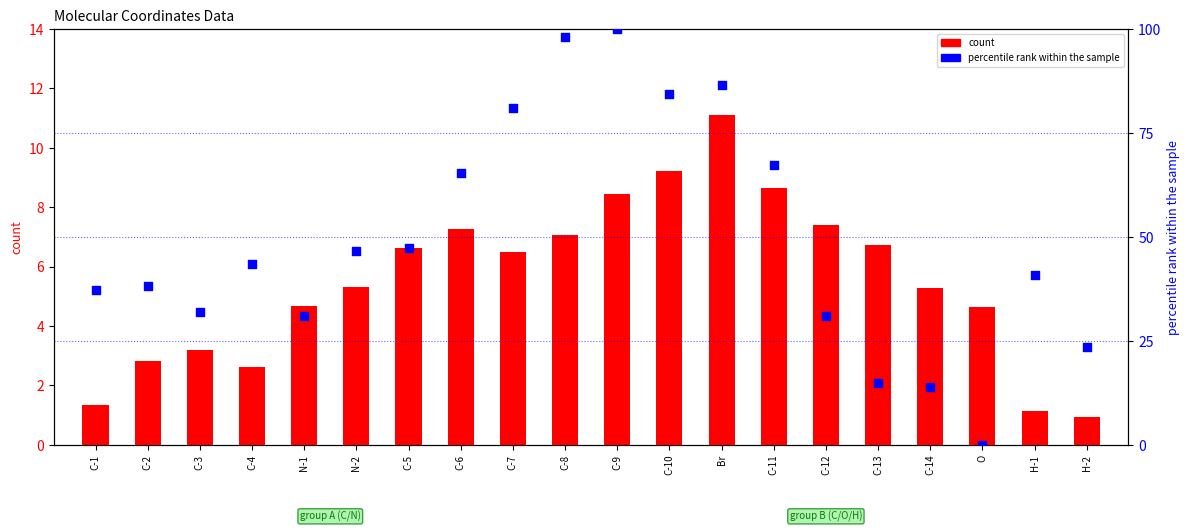

What is the total value across all series at C-11?

76.0